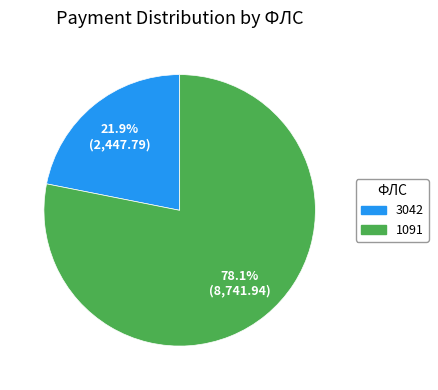

Does any single category account for the majority?

Yes